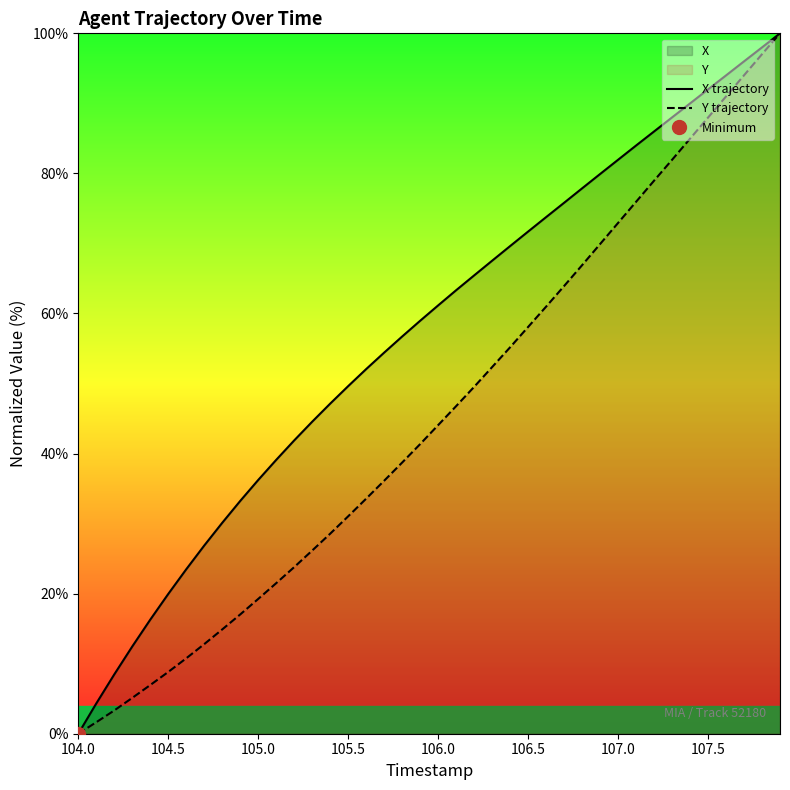

Reading right to left, what are all the values shown in this chart?

X trajectory: 100.0	98.0	96.0	94.0	92.0	90.0	88.0	86.0	84.0	81.9	79.9	77.9	75.8	73.8	71.7	69.6	67.5	65.4	63.3	61.2	59.0	56.7	54.4	52.1	49.6	47.1	44.5	41.9	39.1	36.2	33.2	30.1	26.9	23.5	20.0	16.3	12.5	8.5	4.3	0.0
Y trajectory: 100.0	97.0	94.0	91.0	88.0	85.0	81.9	79.0	75.9	72.9	69.9	66.9	63.9	61.0	58.1	55.2	52.3	49.5	46.8	44.1	41.4	38.7	36.1	33.6	31.0	28.6	26.2	23.8	21.5	19.2	17.0	14.9	12.8	10.8	8.8	6.9	5.1	3.3	1.6	0.0